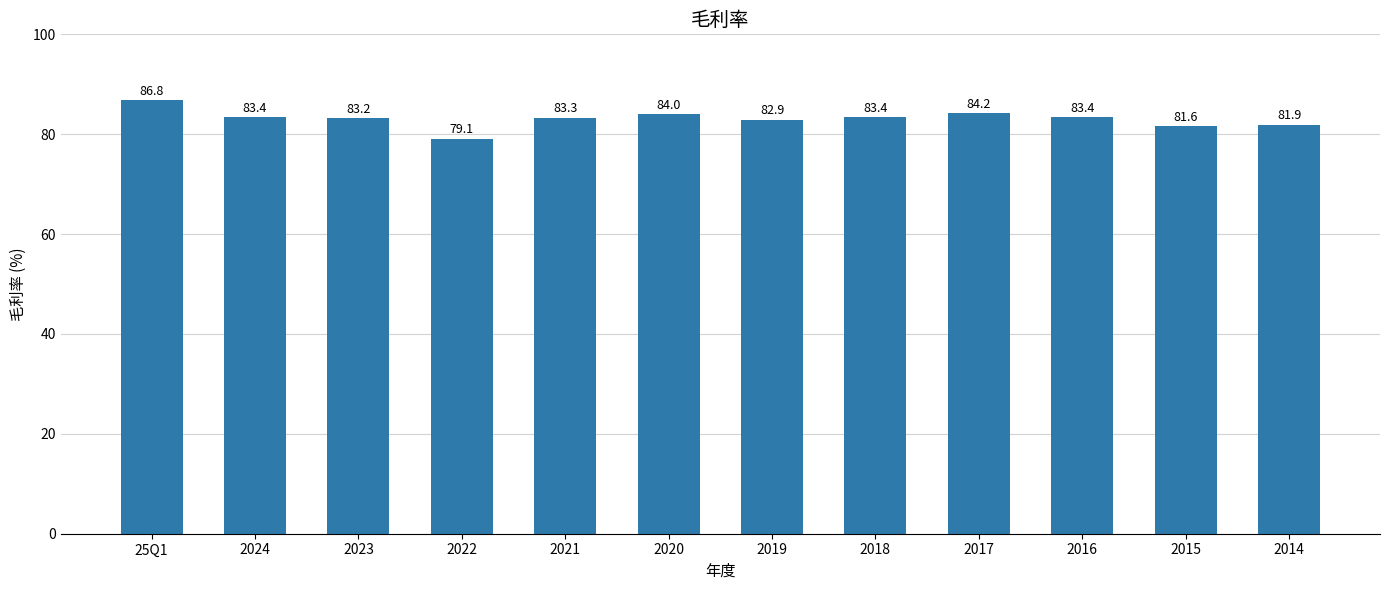

What is the label of the 8th bar from the left?

2018